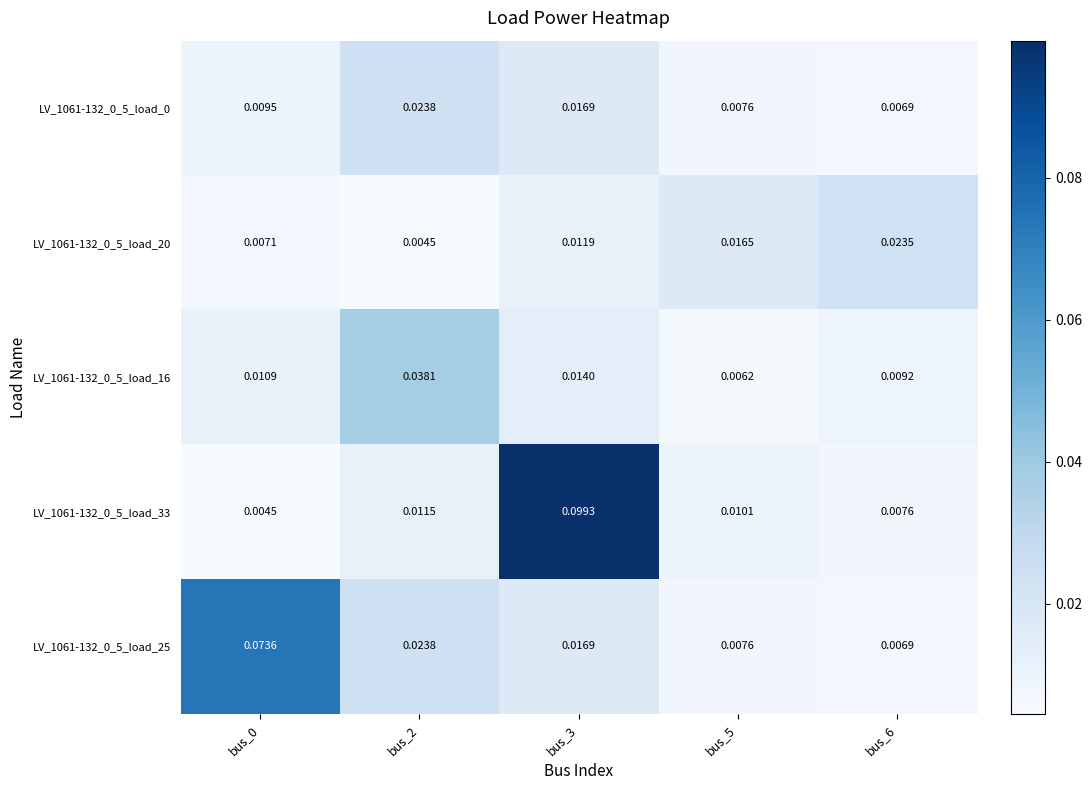

Is the value of LV_1061-132_0_5_load_16 at bus_2 greater than the value of LV_1061-132_0_5_load_20 at bus_2?

Yes